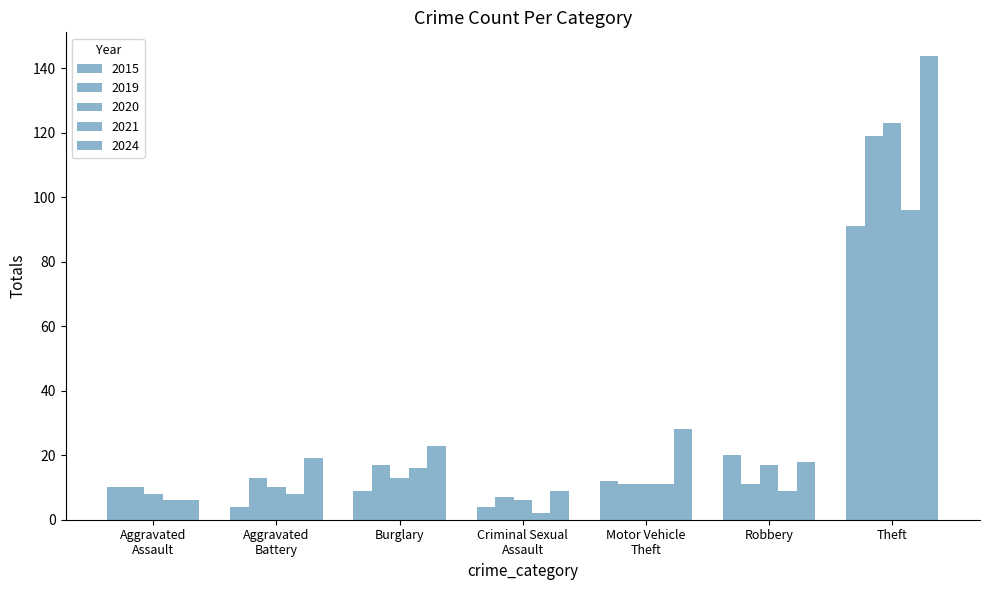

How many groups of bars are there?

7